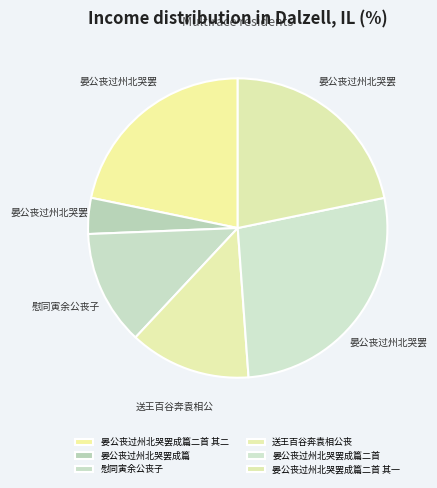

What is the smallest slice in the pie chart?

晏公丧过州北哭罢成篇